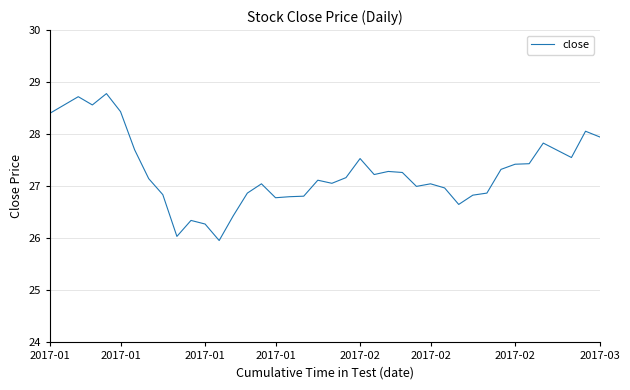

What is the minimum value shown in the chart?

26.0